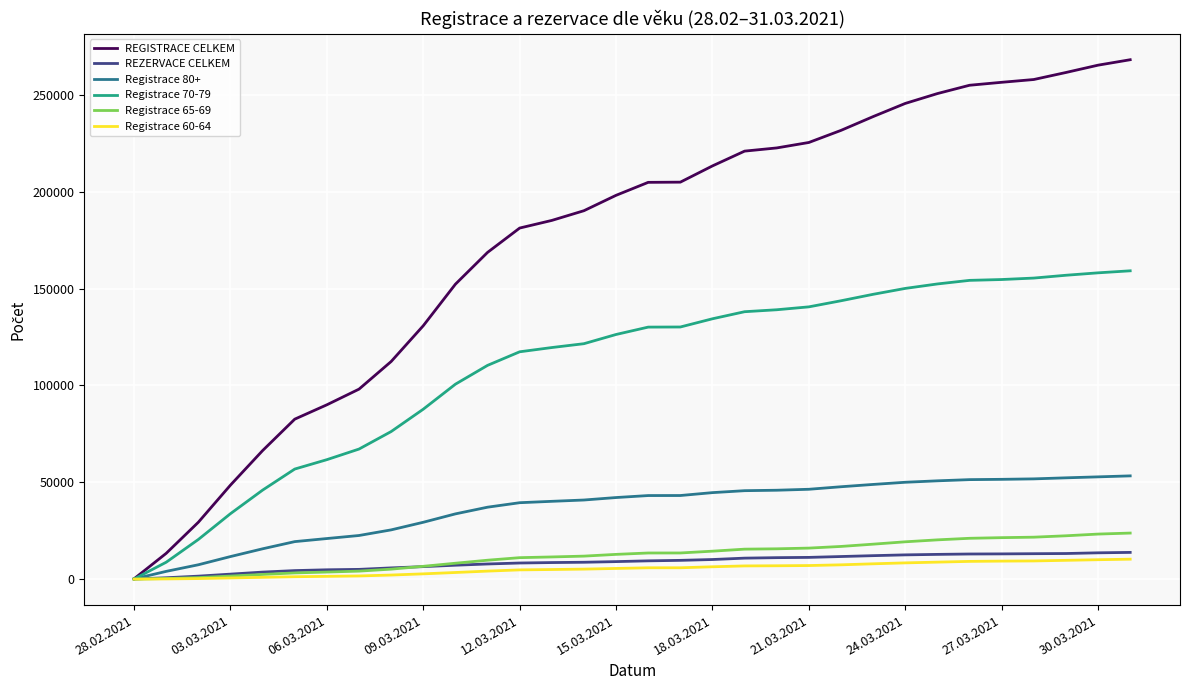

Rank the series by their maximum value, from lowest to highest.

Registrace 60-64, REZERVACE CELKEM, Registrace 65-69, Registrace 80+, Registrace 70-79, REGISTRACE CELKEM